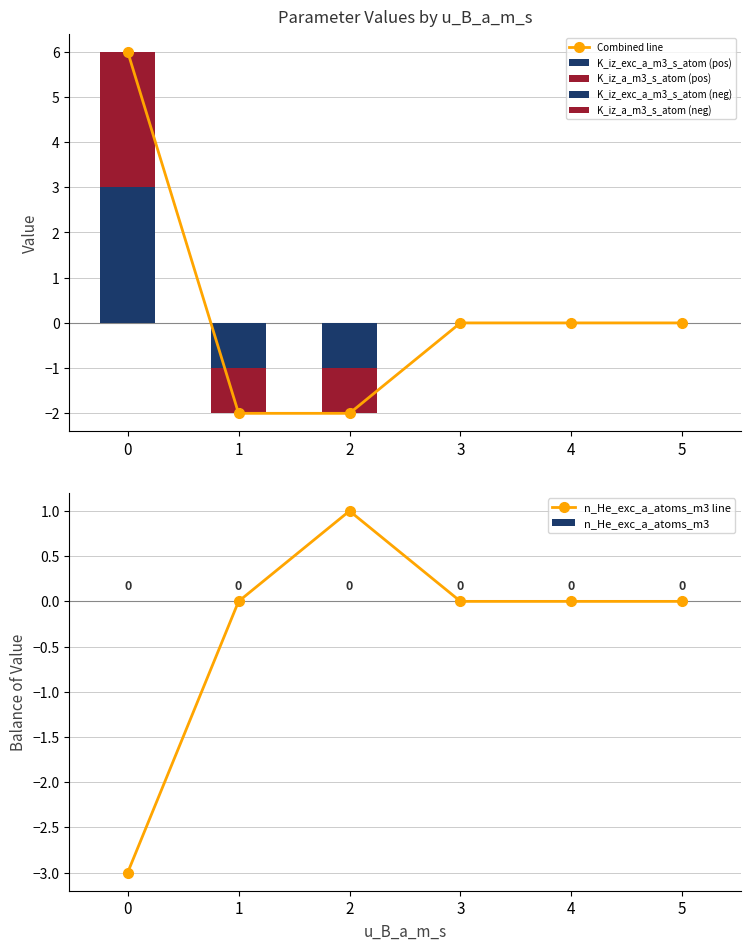

What is the maximum value for u_B_m_s?

1